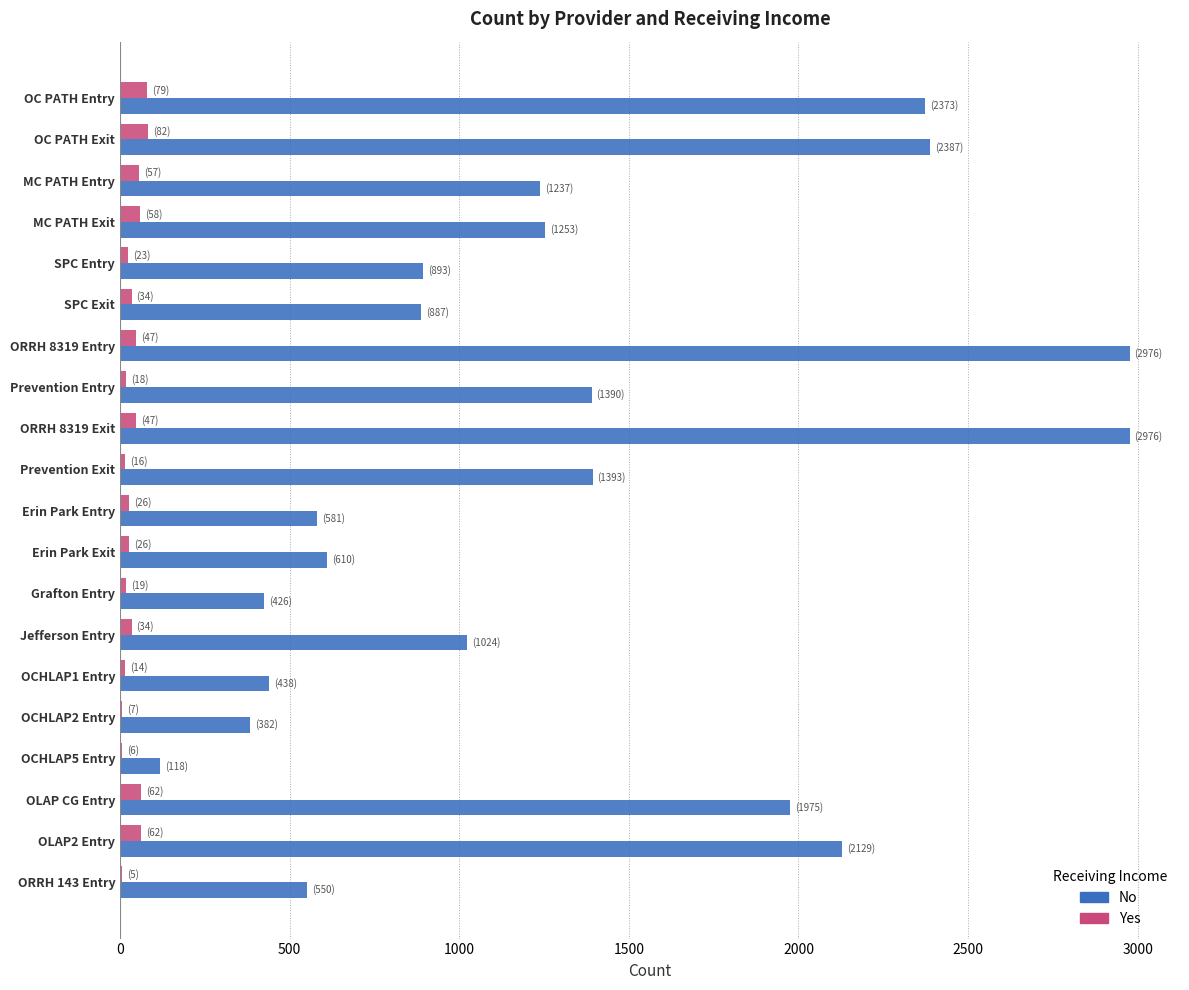

What is the sum of all Yes values?

722